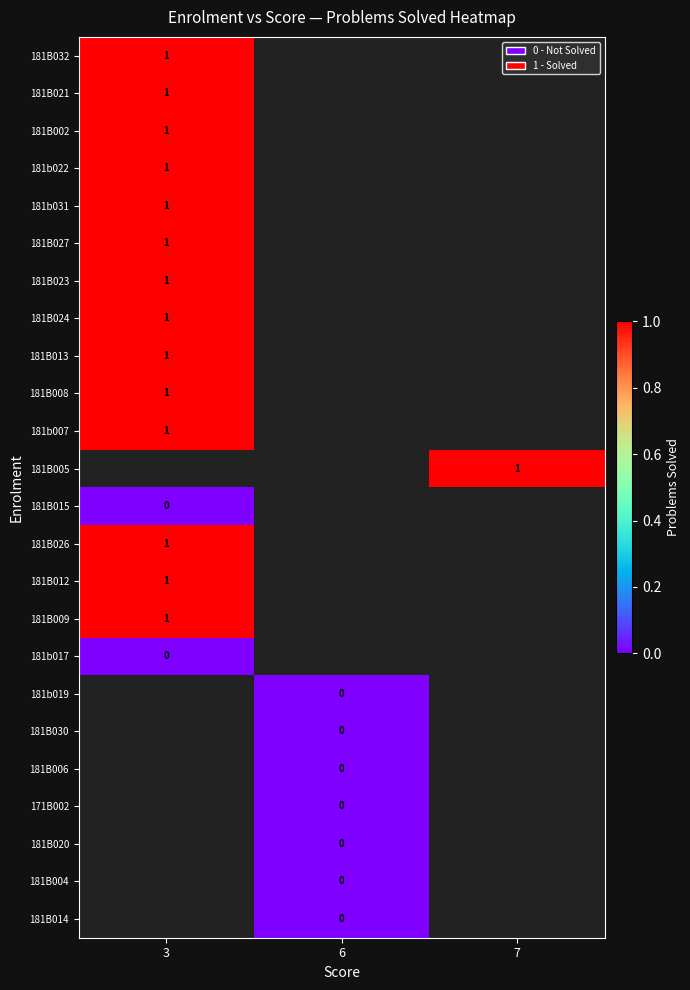

Is it true that 181B005 equals 1 at 7?

True